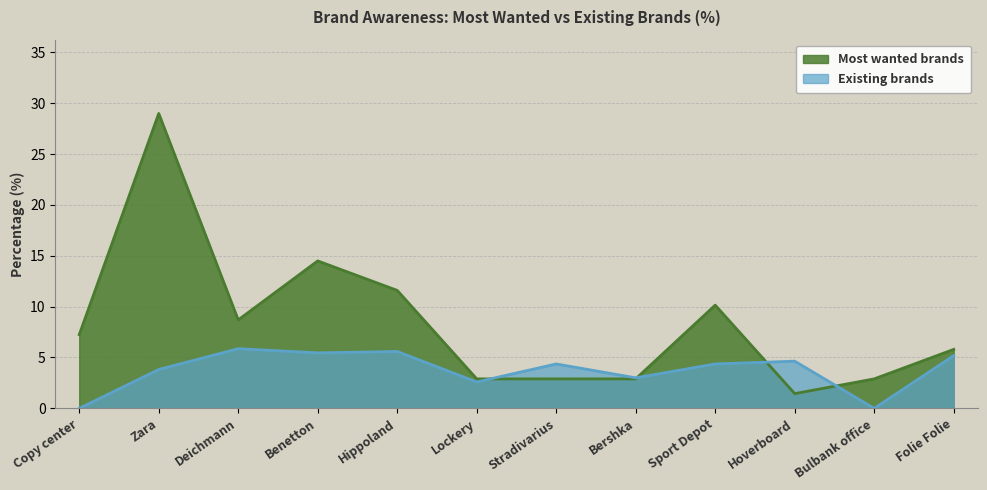

What are all the series names shown in the legend?

Most wanted brands, Existing brands